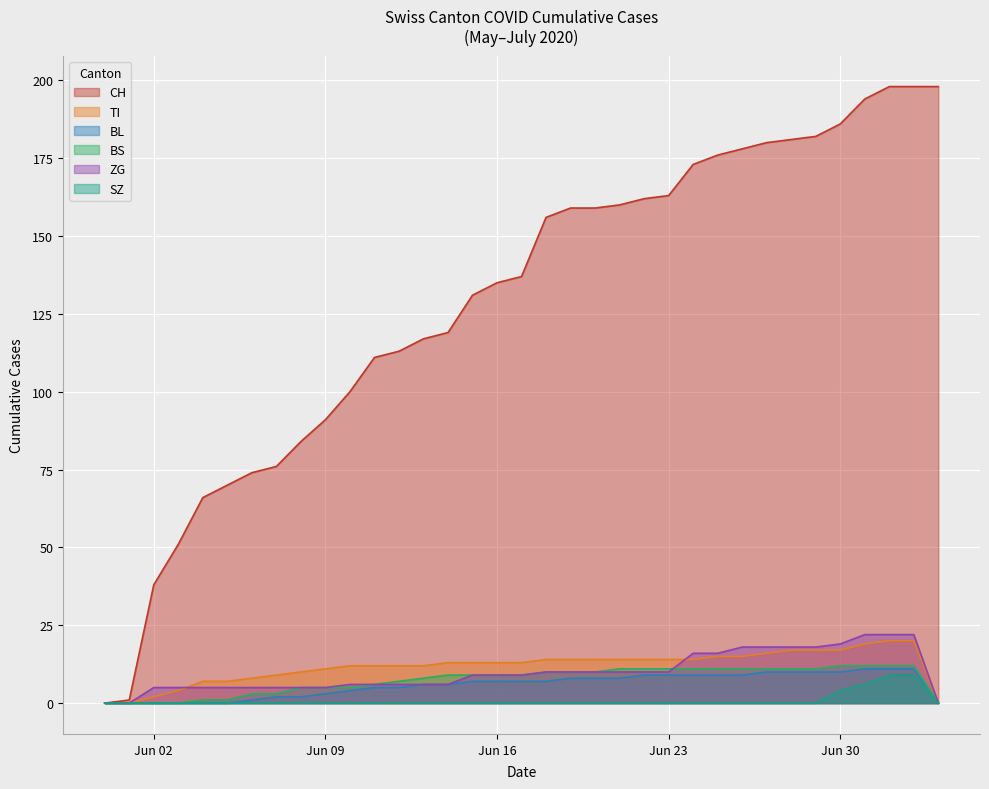

Which series has the largest range (max minus min)?

CH